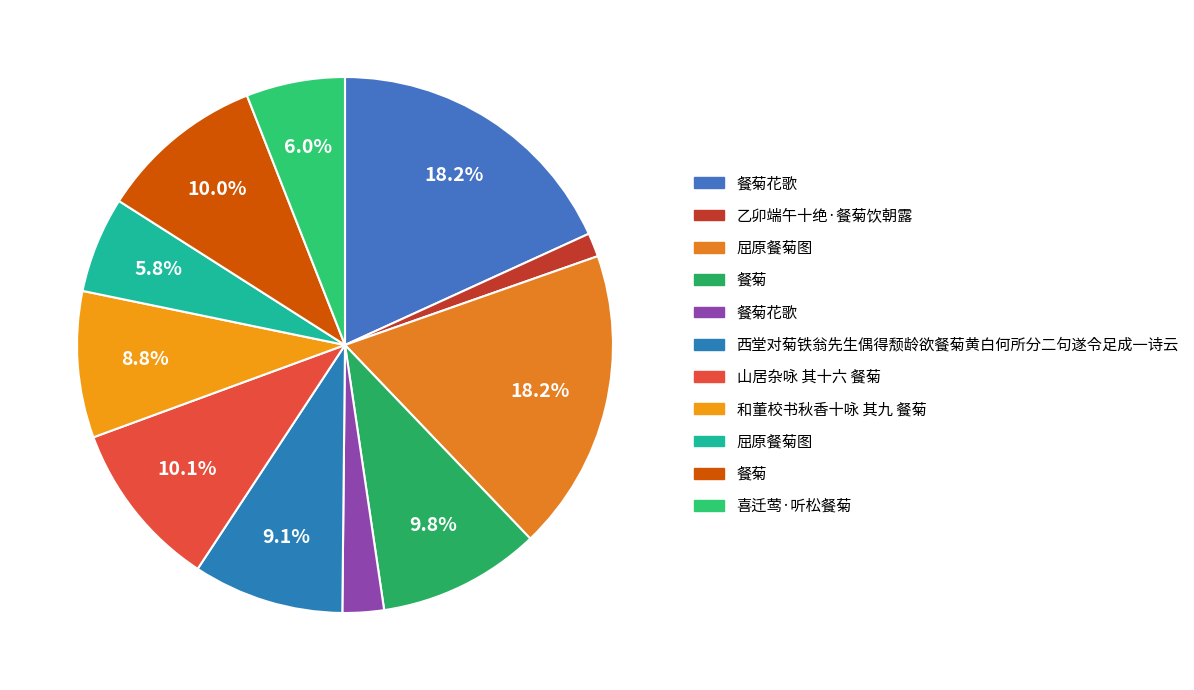

How many segments does this pie chart have?

11